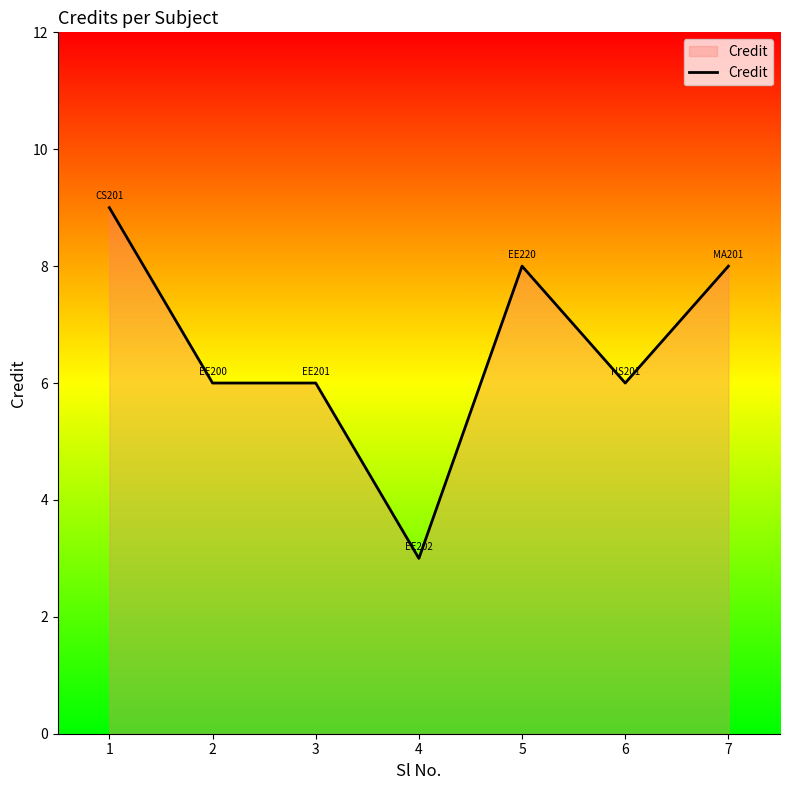

Count the number of data series in this chart.

1